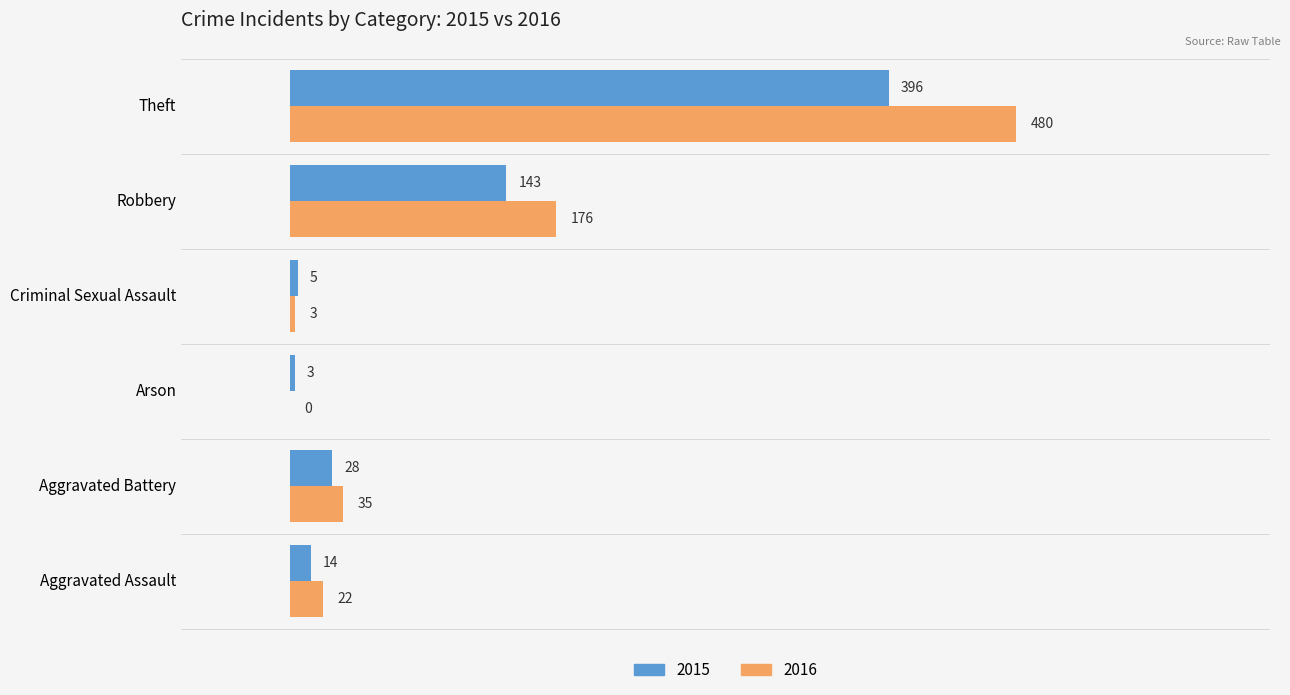

What is the sum of the 2016 values at Aggravated Assault and Robbery?

198